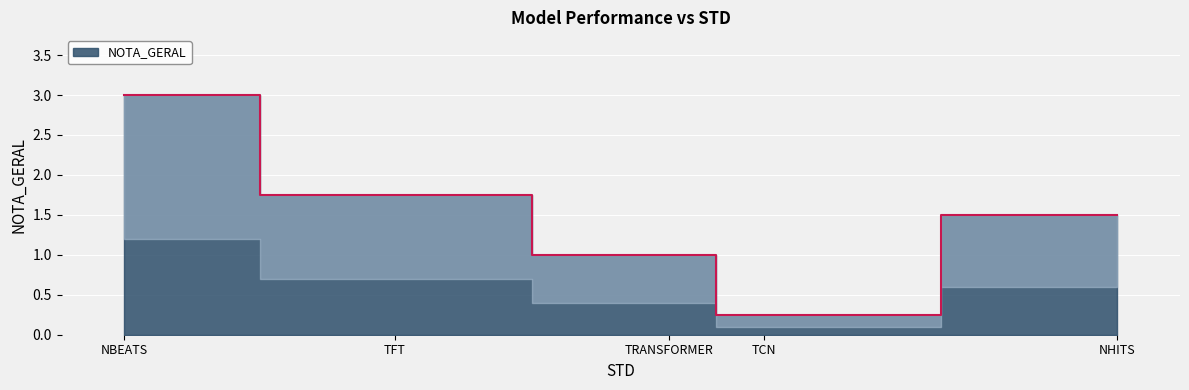

List the labels in order of value, largest first.

NBEATS, TFT, NHITS, TRANSFORMER, TCN